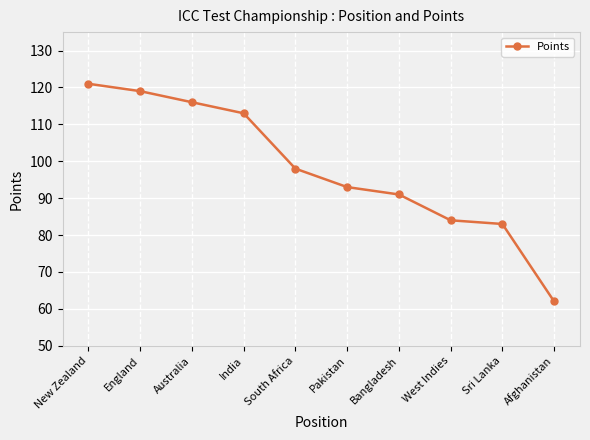

What is the change in value from Pakistan to West Indies?

-9